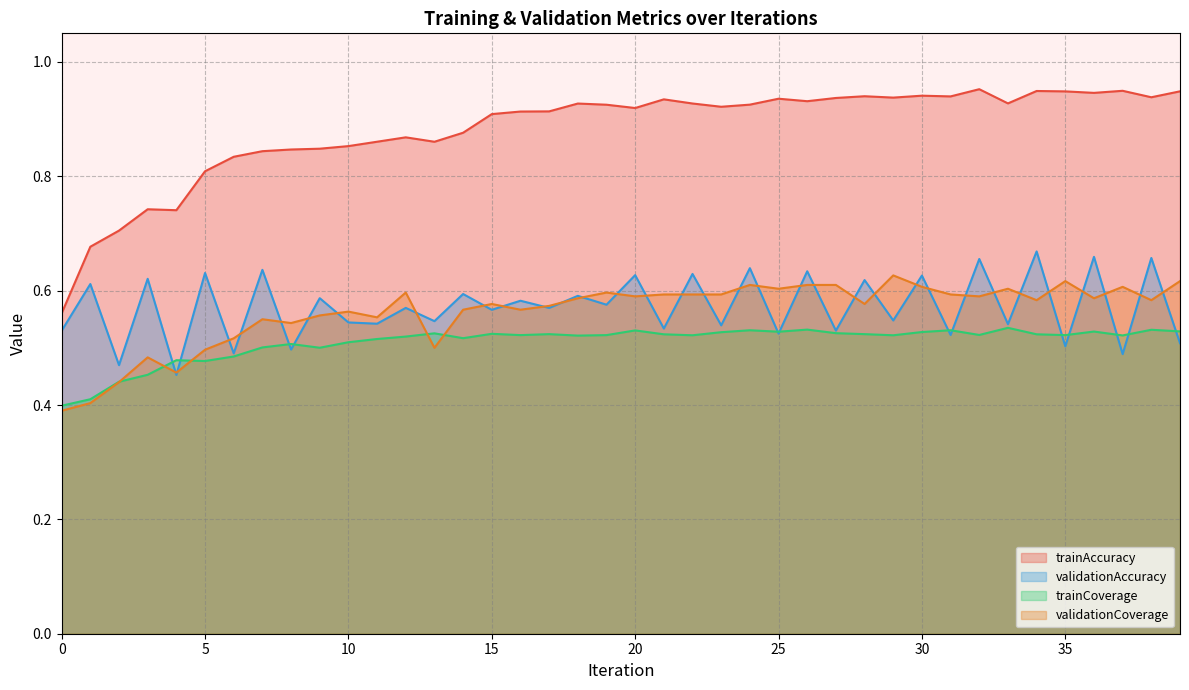

At 29, list the series in order from largest to smallest.

trainAccuracy, validationCoverage, validationAccuracy, trainCoverage